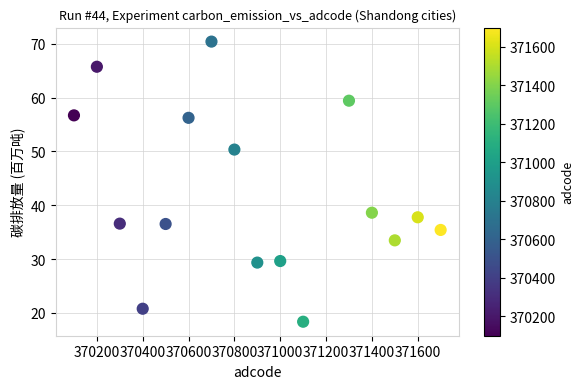

What Y value in the scatter plot is closest to 44?

38.6